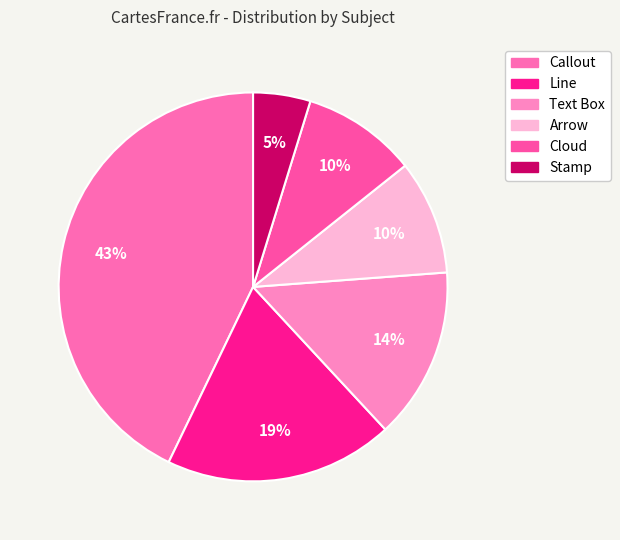

To the nearest percent, what is the combined percentage of Text Box and Cloud?

24%